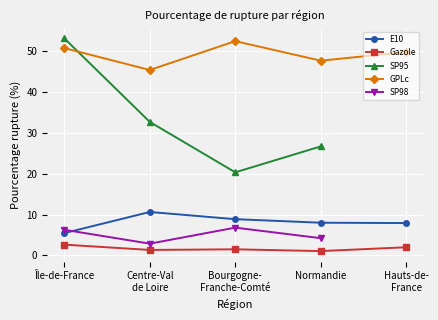

Is the value of E10 at Île-de-France greater than the value of SP95 at Hauts-de-
France?

No